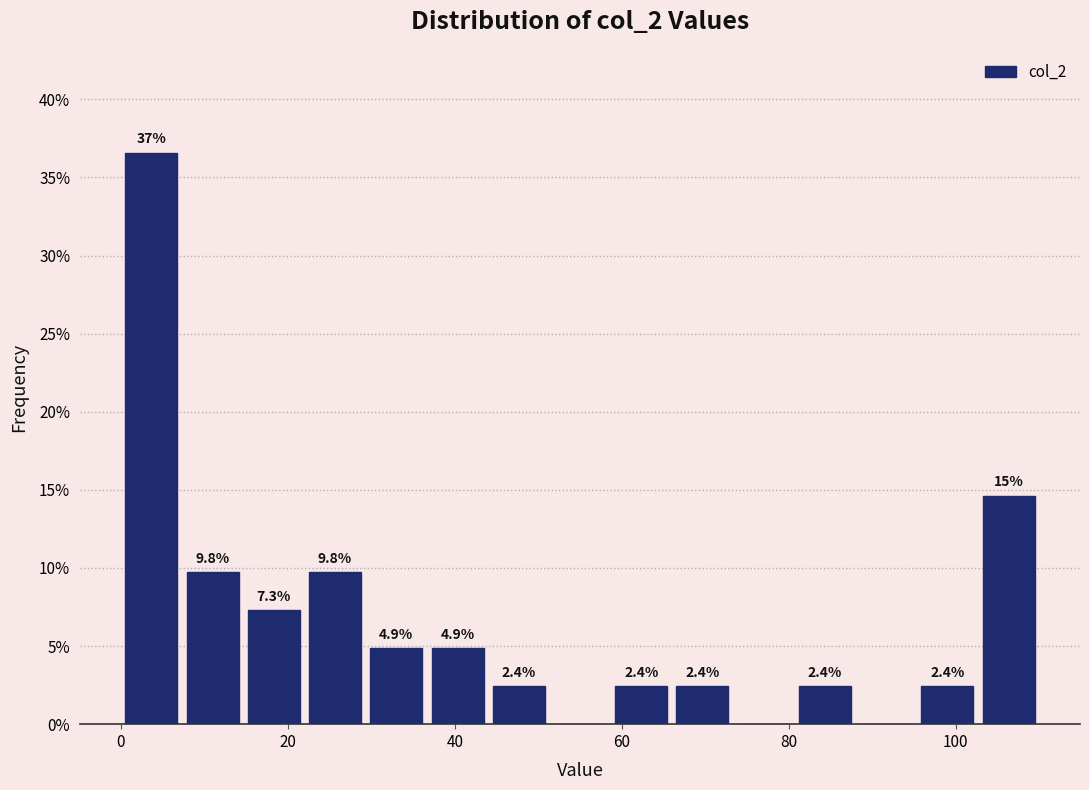

Around what value on the x-axis is the tallest bar? Give the approximate position of its centre, as read against the axis.

4